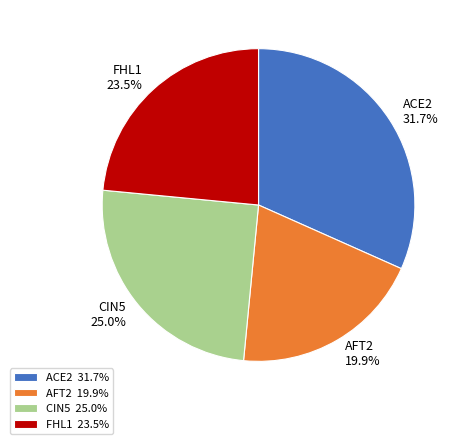

Count the number of slices in the pie.

4